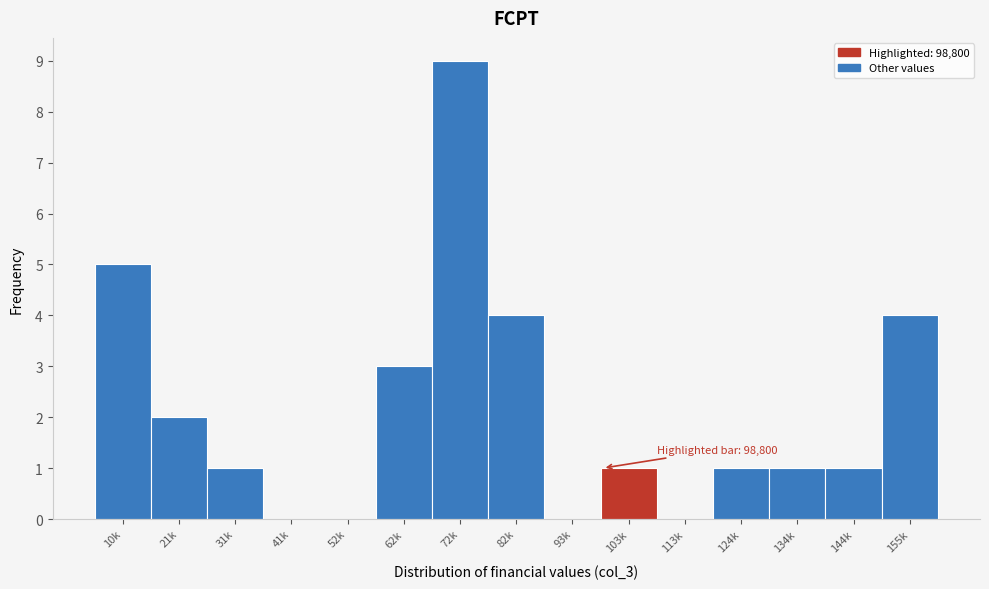

Reading left to right, transcribe all the data shown in this chart.

10k=5	21k=2	31k=1	41k=0	52k=0	62k=3	72k=9	82k=4	93k=0	103k=1	113k=0	124k=1	134k=1	144k=1	155k=4